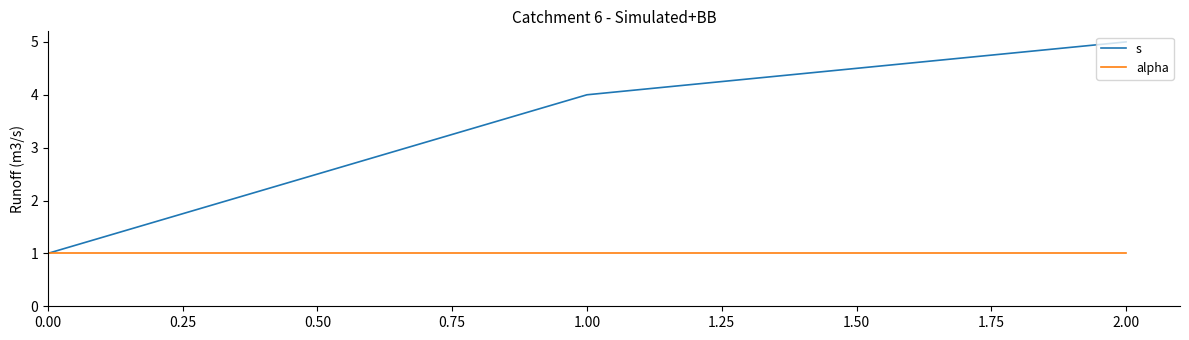

How many lines are shown in the chart?

2